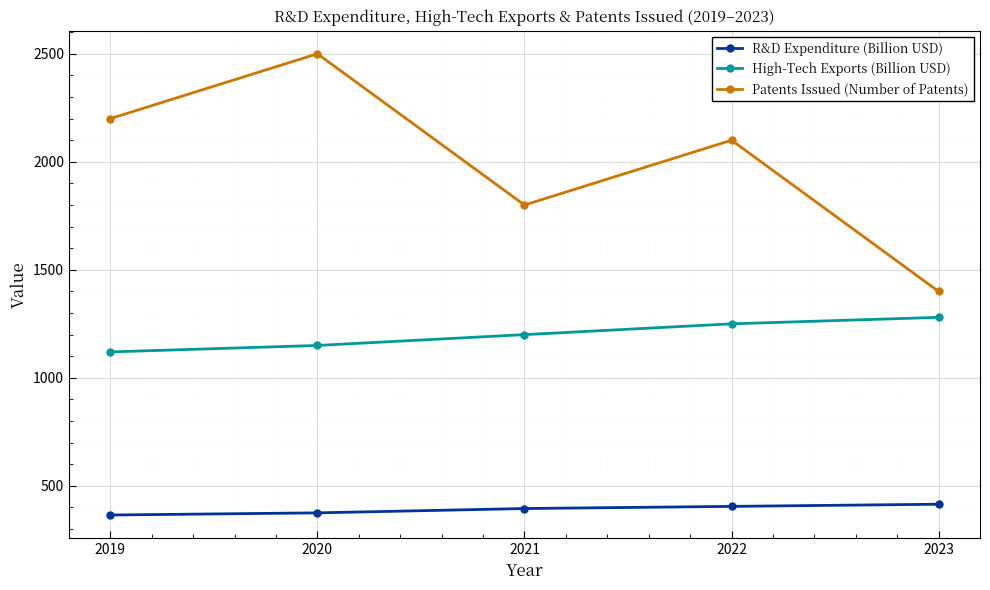

At which category does Patents Issued (Number of Patents) reach its first local peak?

2020